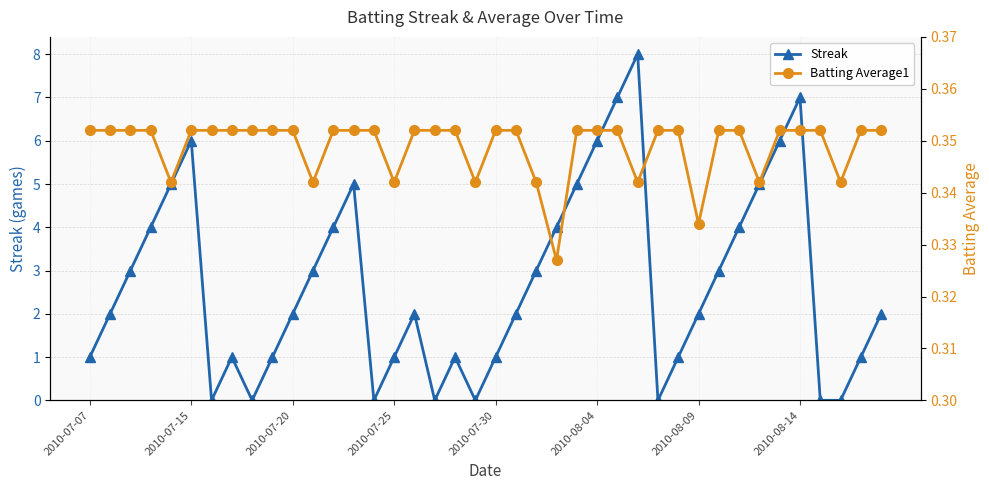

True or false: Streak has more than 0 interior local peaks.

True